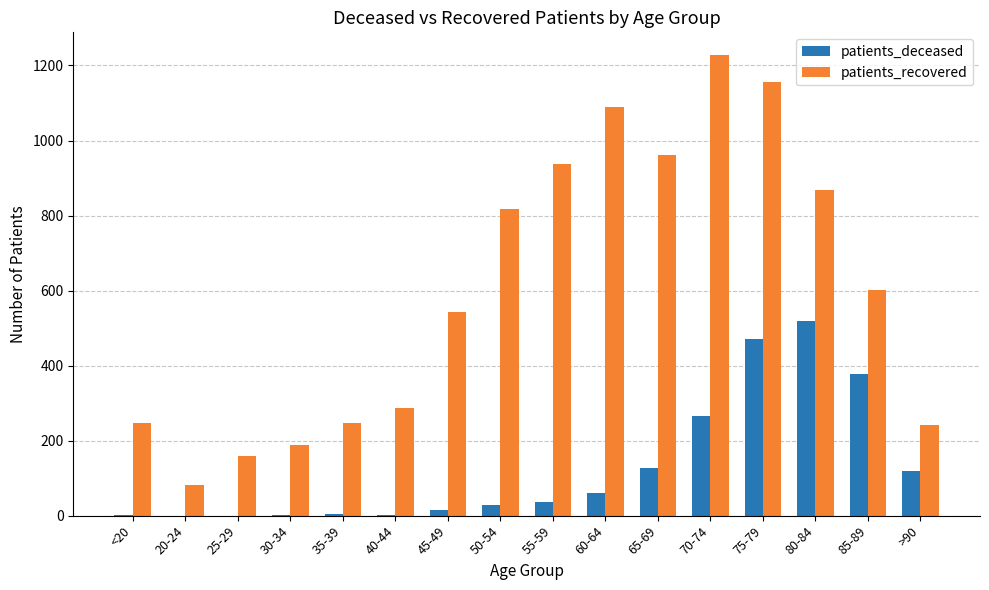

How many groups of bars are there?

16